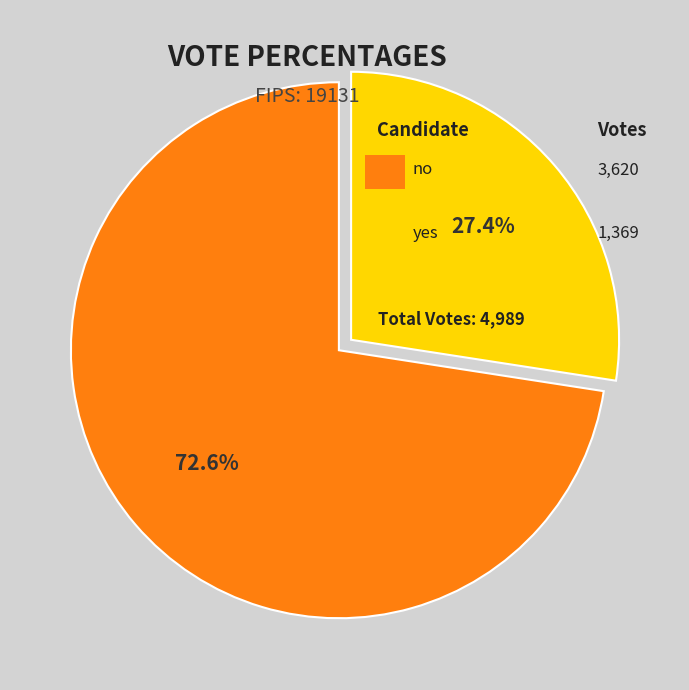

Is there a majority slice in this chart?

Yes